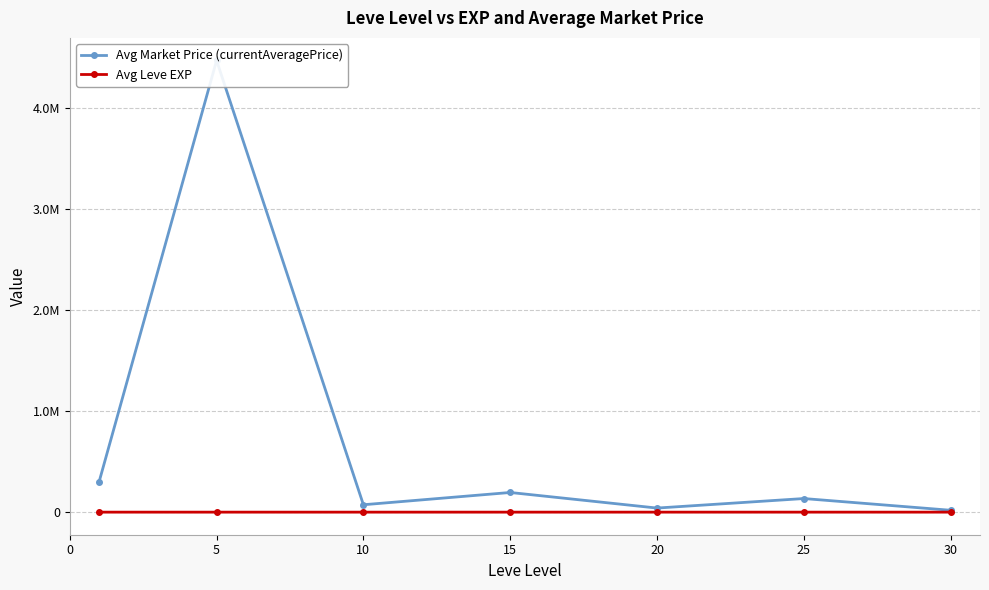

At how many categories does at least one series exceed 2298466?

1